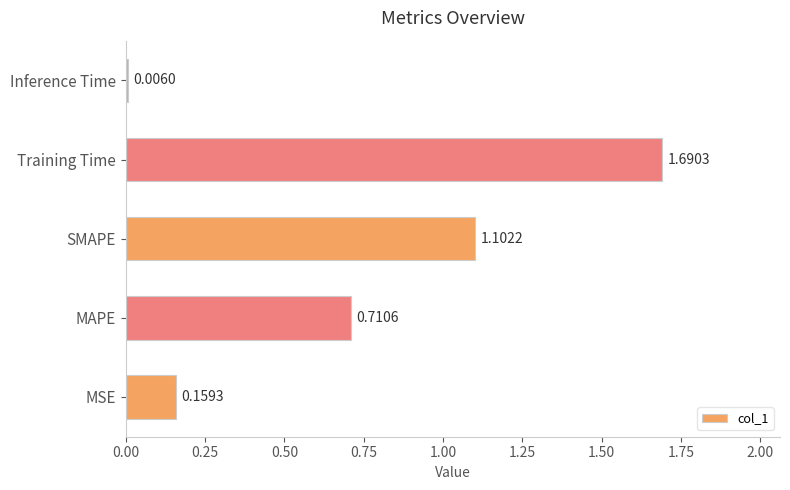

What is the sum of all values?

3.7